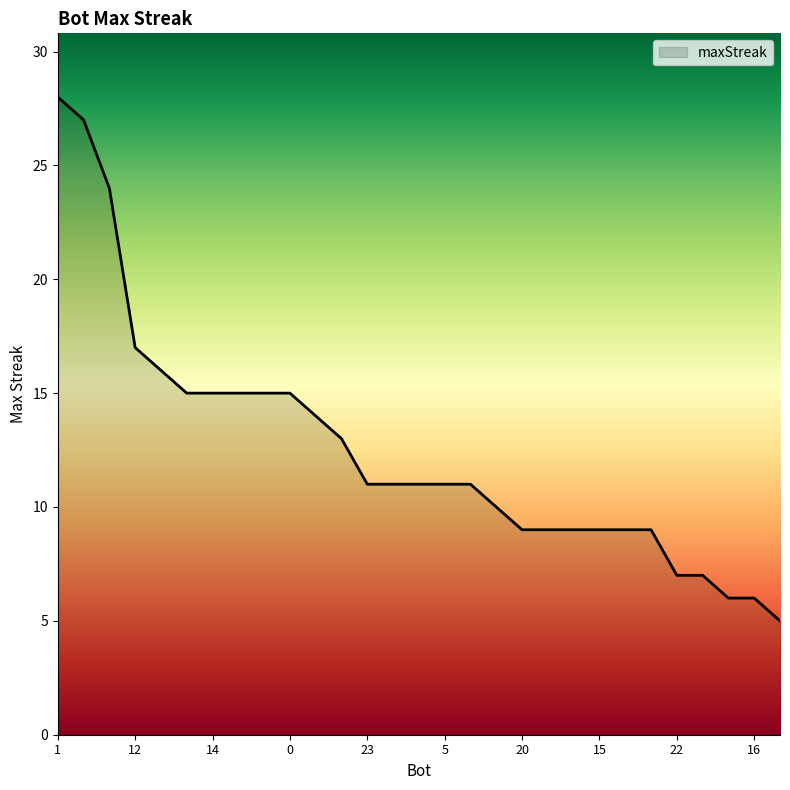

What is the difference between the maximum and minimum values?

23